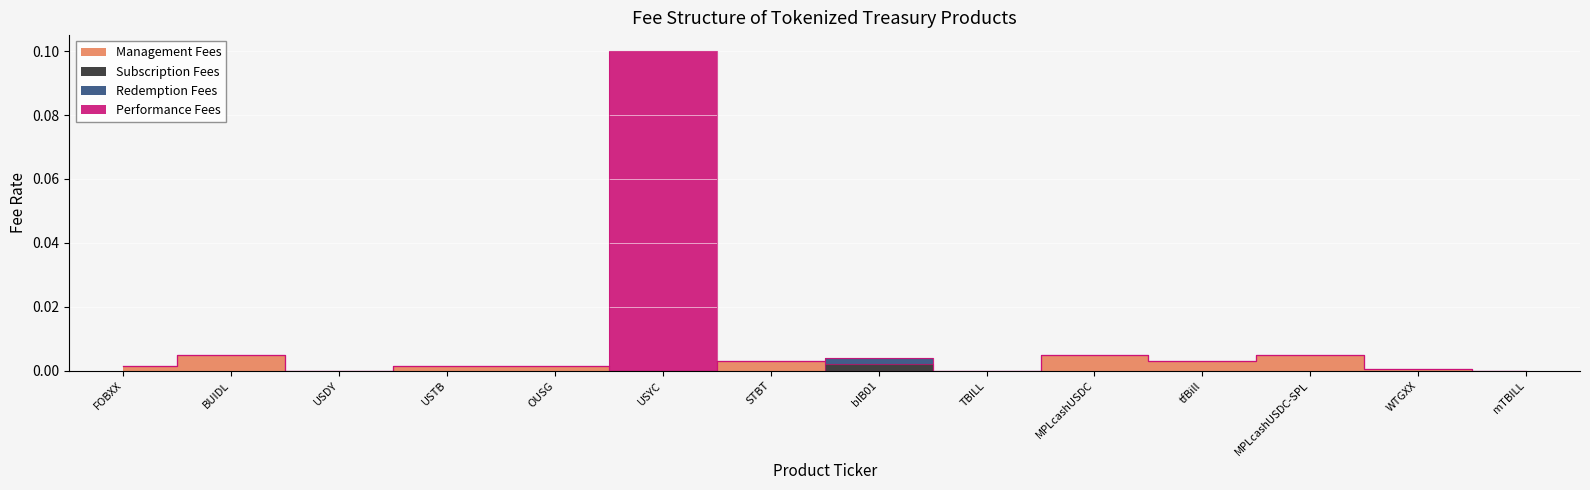

At which label is Management Fees closest to 0?

USDY